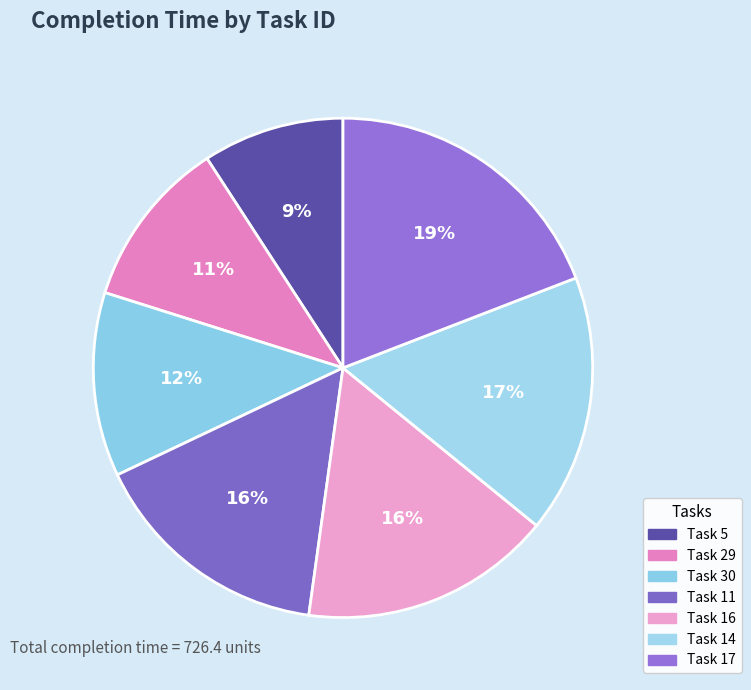

To the nearest percent, what portion does Task 17 represent?

19%